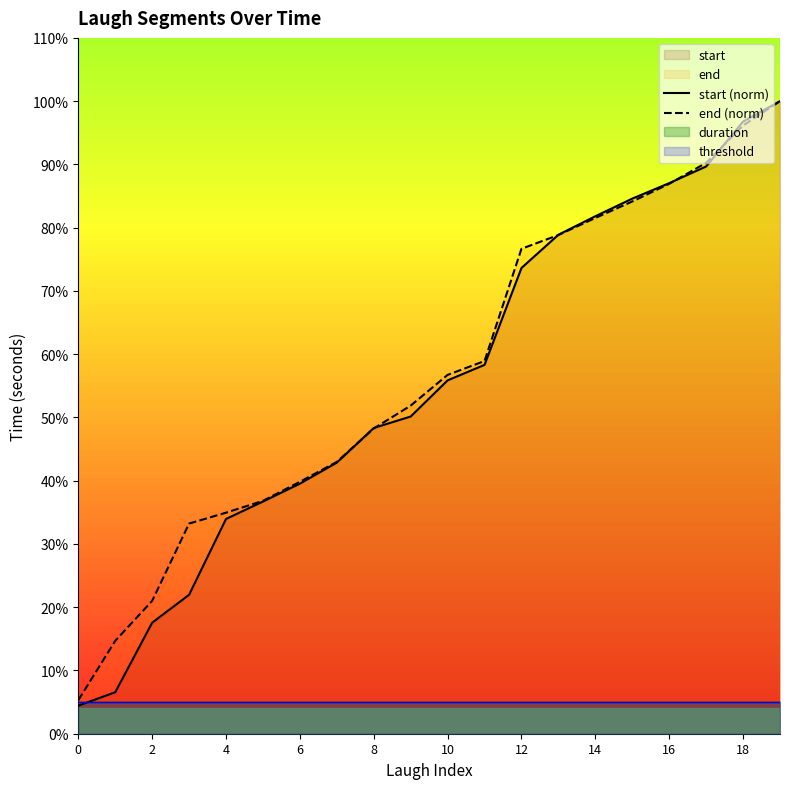

At how many categories does at least one series exceed 13?

19